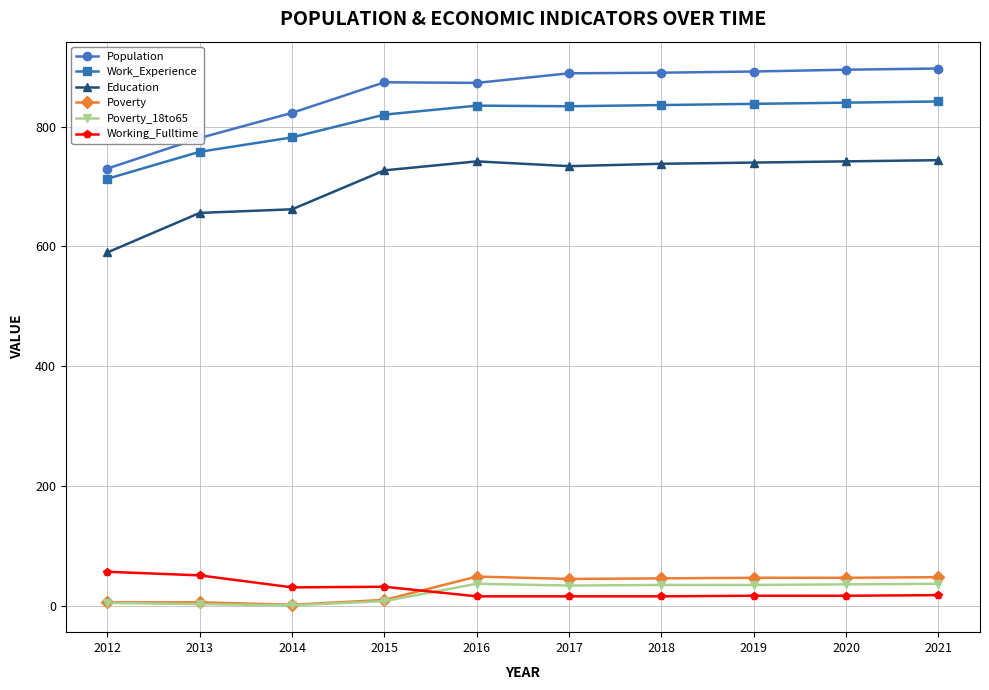

Does the chart have visible grid lines?

Yes